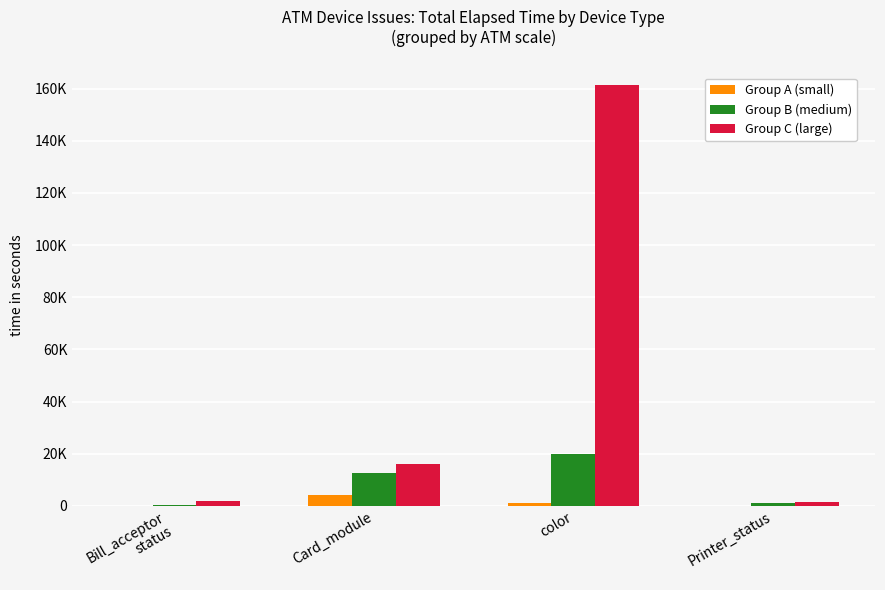

Reading left to right, transcribe all the data shown in this chart.

Group A (small): Bill_acceptor
status=45	Card_module=4261	color=991	Printer_status=16
Group B (medium): Bill_acceptor
status=512	Card_module=12532	color=19950	Printer_status=1231
Group C (large): Bill_acceptor
status=1918	Card_module=15976	color=161445	Printer_status=1411